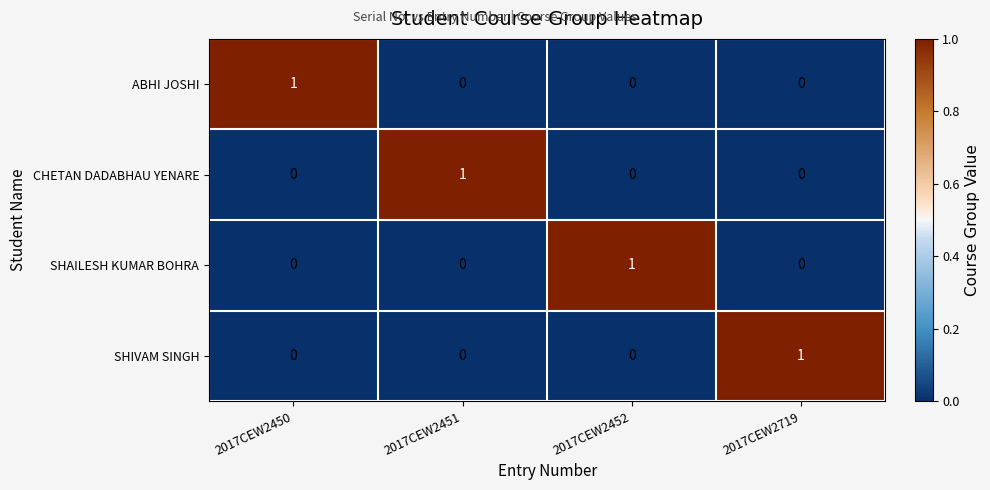

Reading left to right, list all the values displayed in this chart.

ABHI JOSHI: 2017CEW2450=1	2017CEW2451=0	2017CEW2452=0	2017CEW2719=0
CHETAN DADABHAU YENARE: 2017CEW2450=0	2017CEW2451=1	2017CEW2452=0	2017CEW2719=0
SHAILESH KUMAR BOHRA: 2017CEW2450=0	2017CEW2451=0	2017CEW2452=1	2017CEW2719=0
SHIVAM SINGH: 2017CEW2450=0	2017CEW2451=0	2017CEW2452=0	2017CEW2719=1